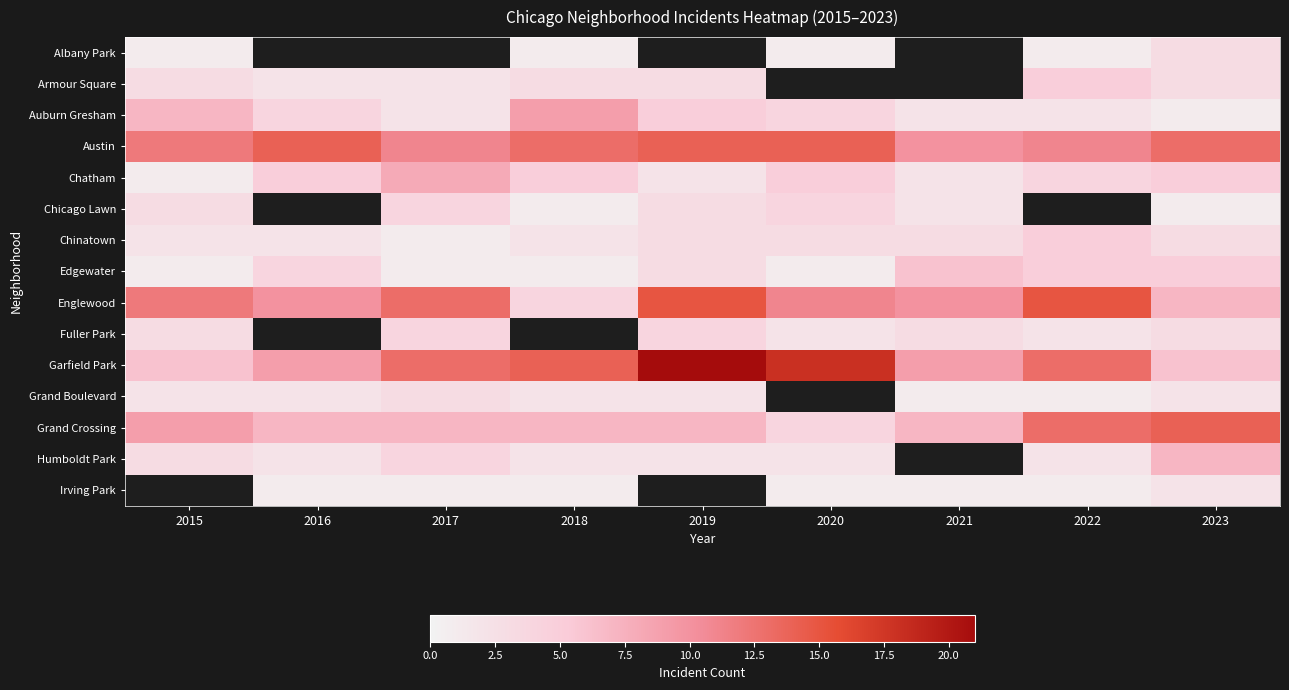

Which series has the widest spread of values?

Garfield Park